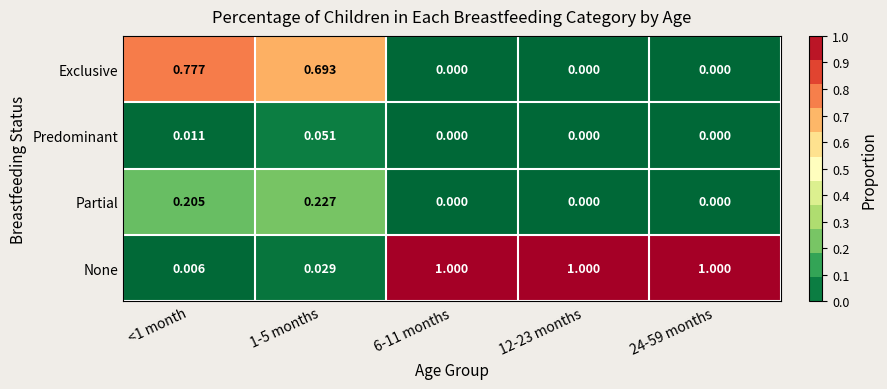

At <1 month, list the series in order from largest to smallest.

Exclusive, Partial, Predominant, None